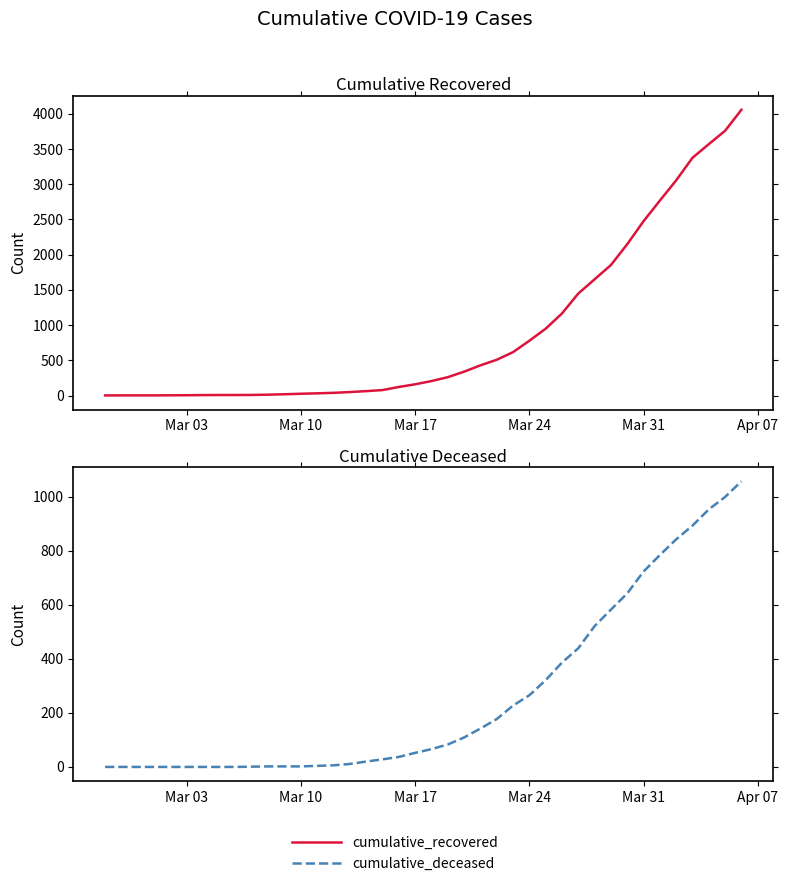

At which category does the chart reach its minimum across all series?

Mar 03